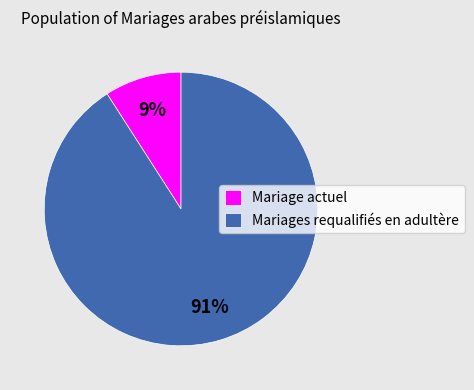

Approximately how many times larger is the value at Mariage actuel compared to Mariages requalifiés en adultère?

0.1